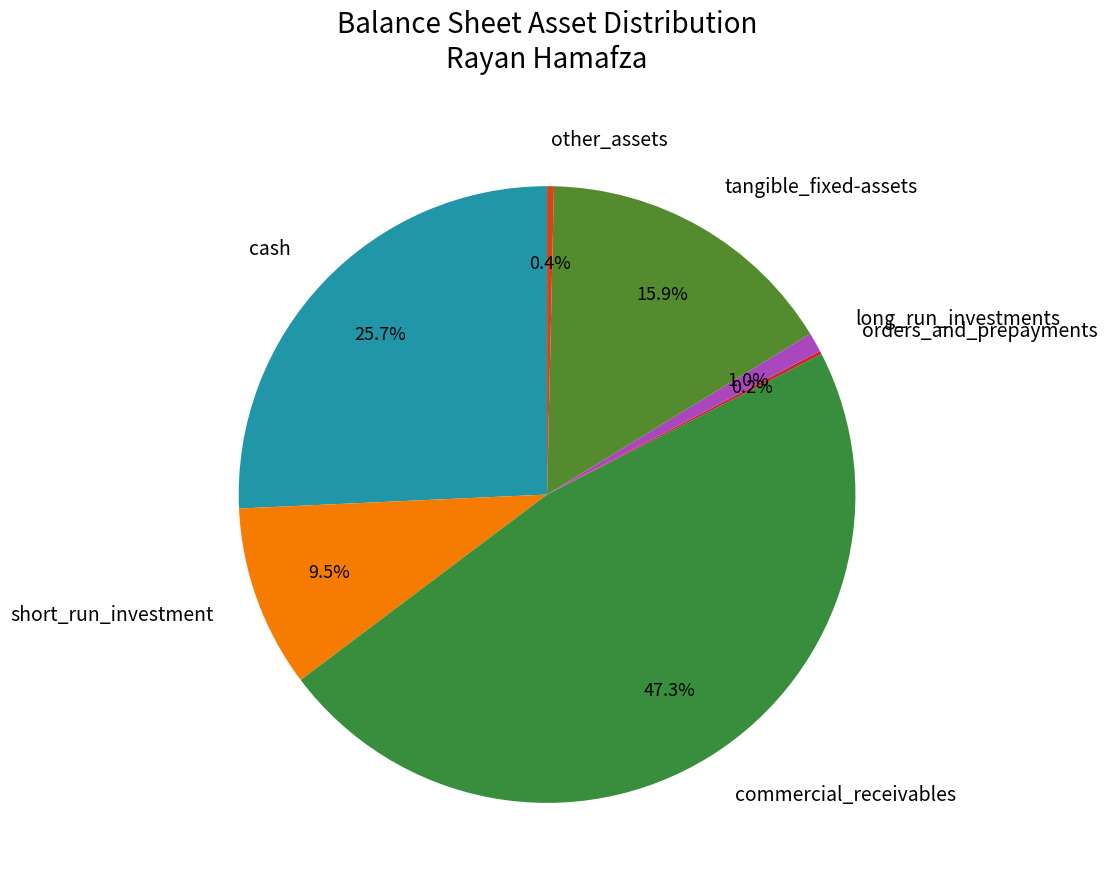

Which category has the biggest portion of the pie?

commercial_receivables